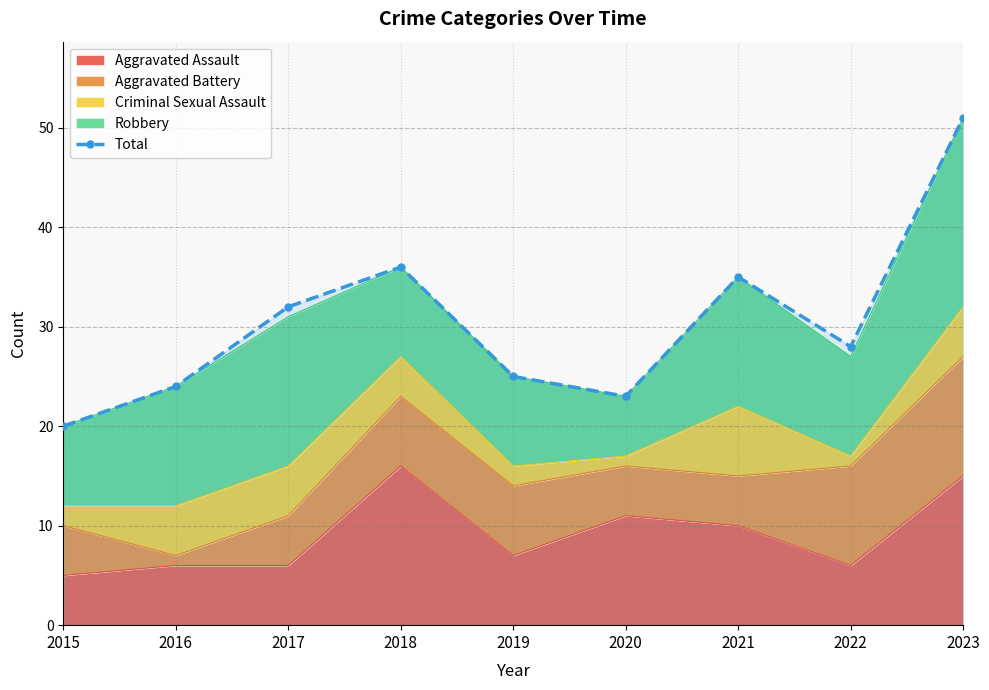

True or false: the data shows 15 at 2016.

False